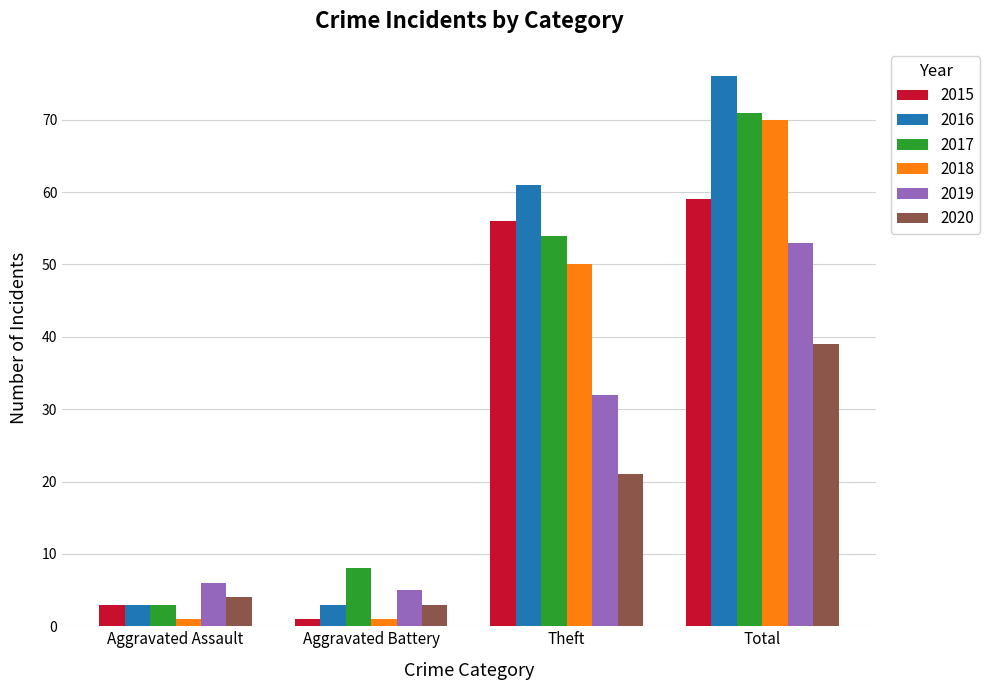

Where is 2016 nearest to the value 39?

Theft